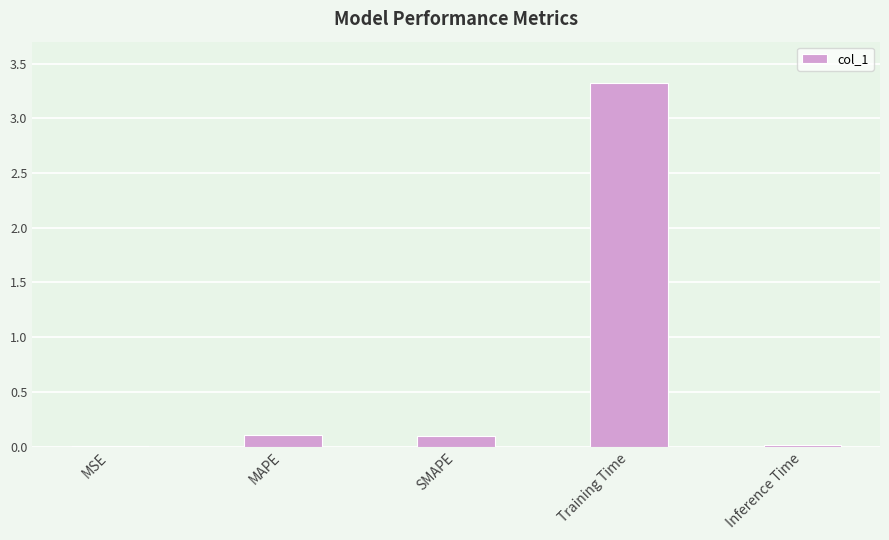

What is the average value?

0.7